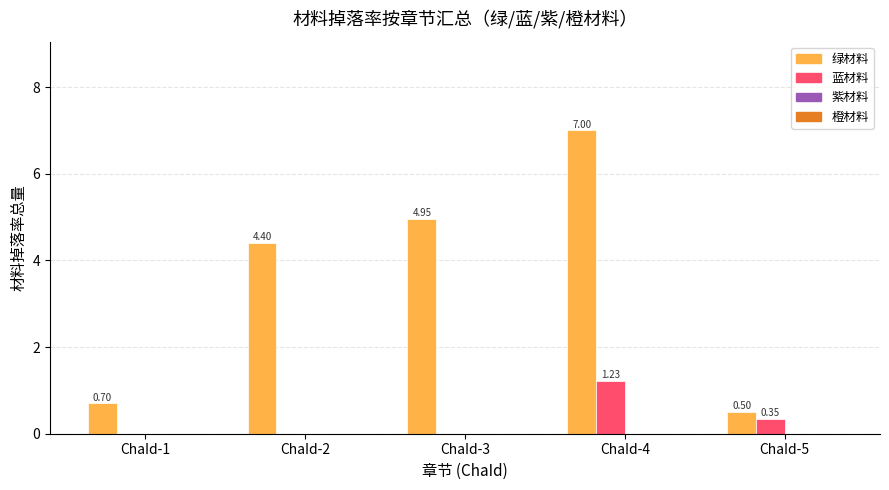

Which series has the largest total across all categories?

绿材料